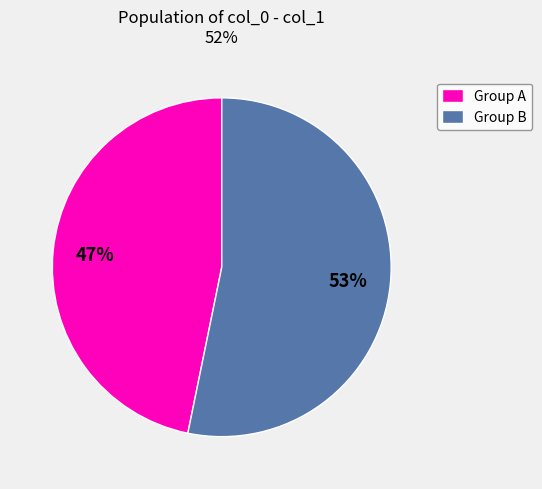

To the nearest percent, what is the difference between the largest and smallest slice percentages?

6%